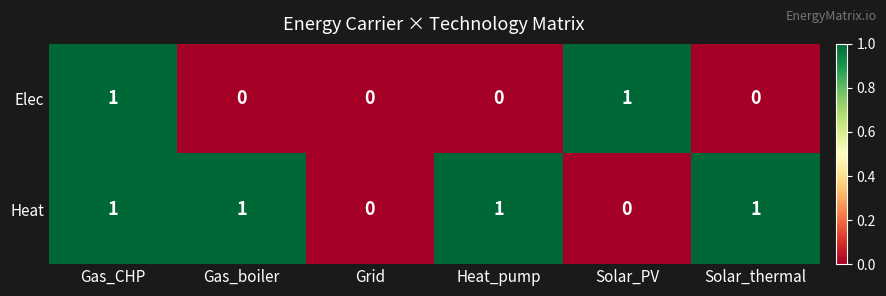

What is the total value across all series at Heat_pump?

1